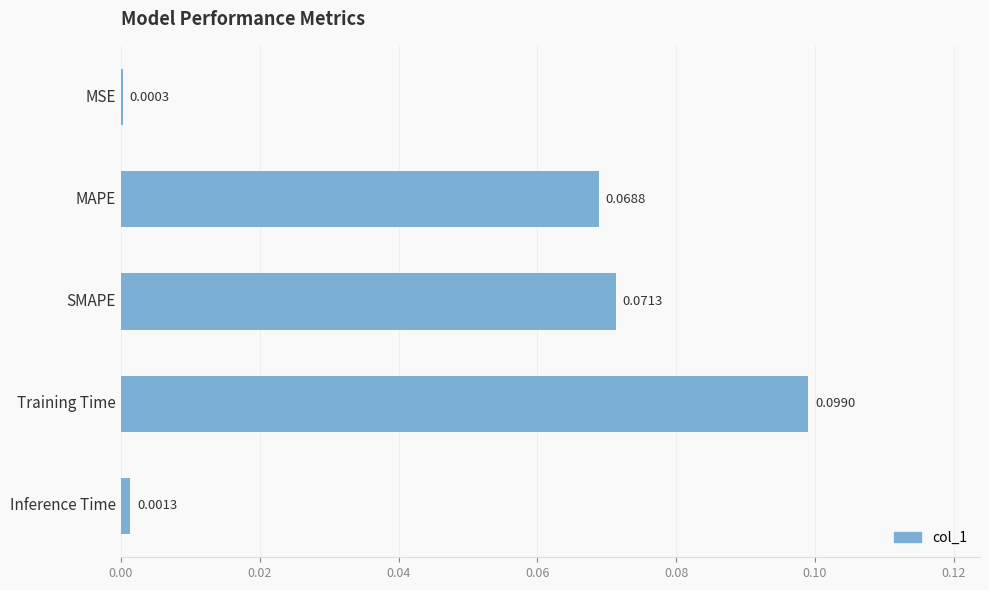

Which has a higher value, Inference Time or Training Time?

Training Time